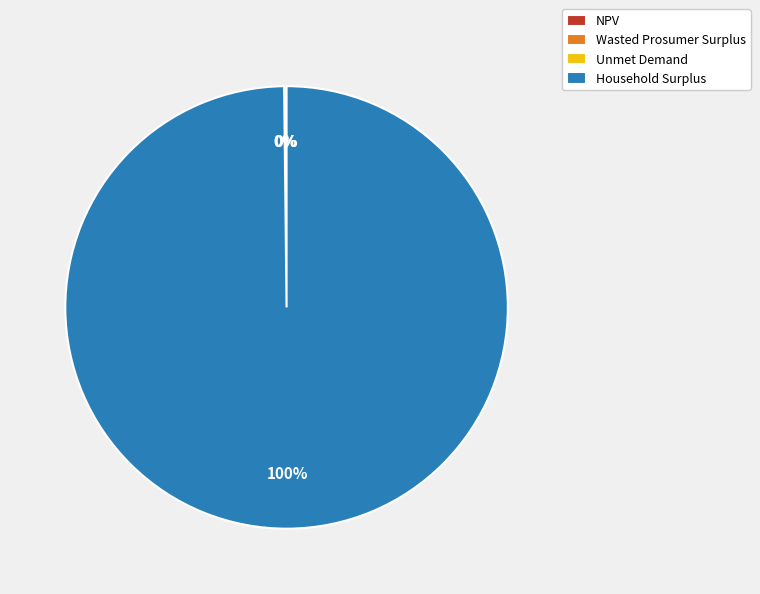

The Household Surplus slice represents 100% of the pie. True or false?

True